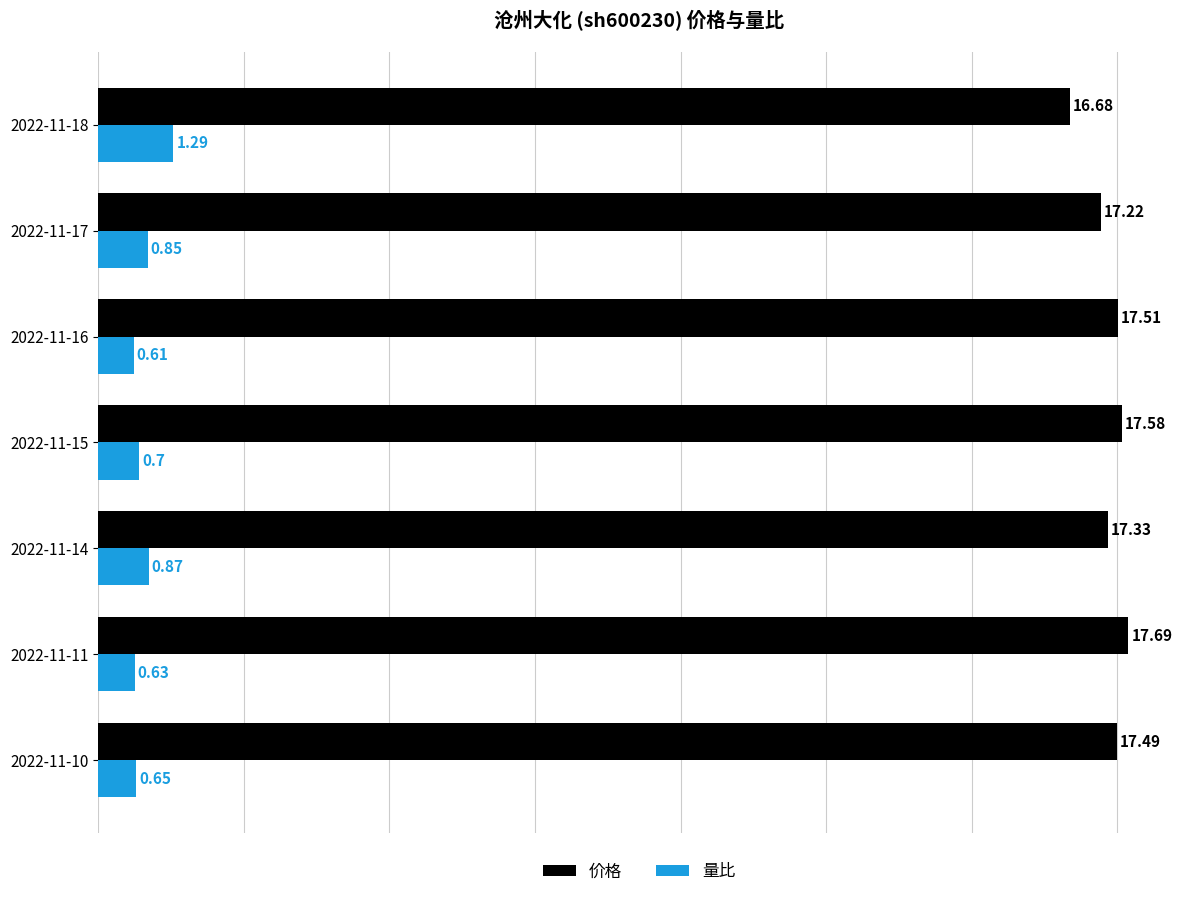

What is the average value of the 价格 series?

17.4